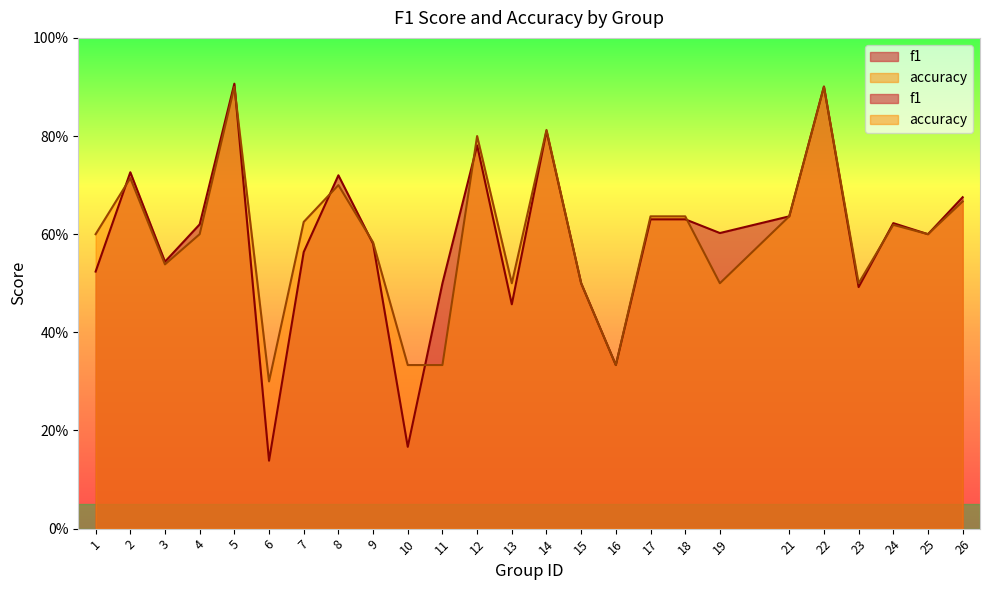

Between which two adjacent categories do f1 and accuracy first intersect?

1 and 2